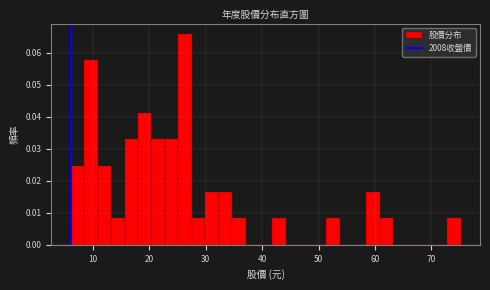

Around what value on the x-axis is the tallest bar? Give the approximate position of its centre, as read against the axis.

26